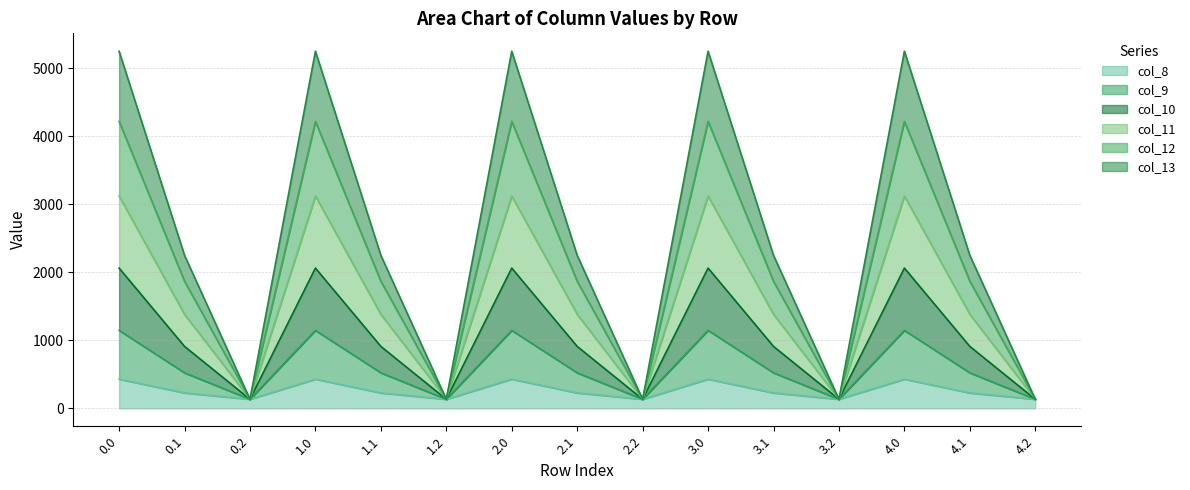

What is the label of the 11th point from the right?

1.1